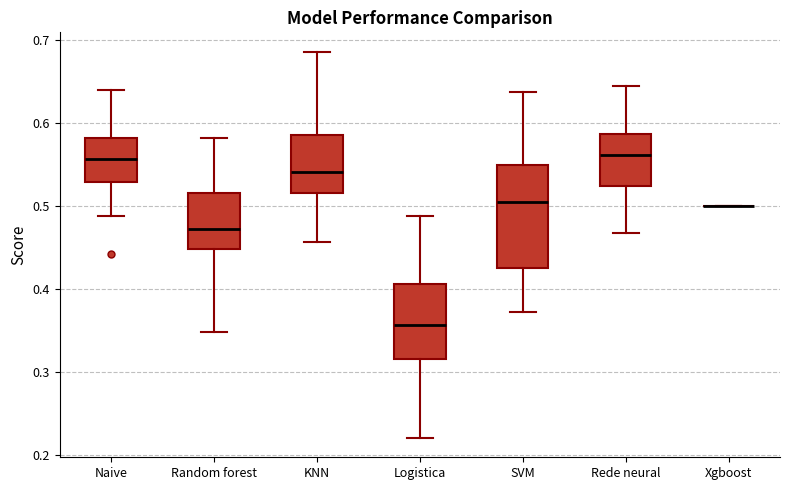

Which box is the tallest, from its lower edge to its upper edge?

SVM